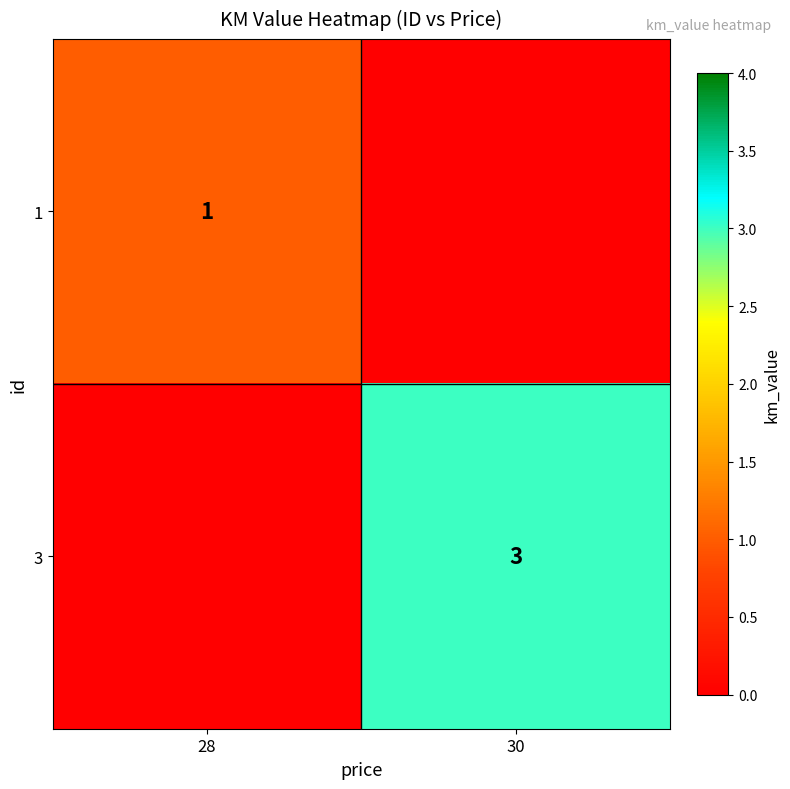

Is it true that 3 equals 3 at 30?

True